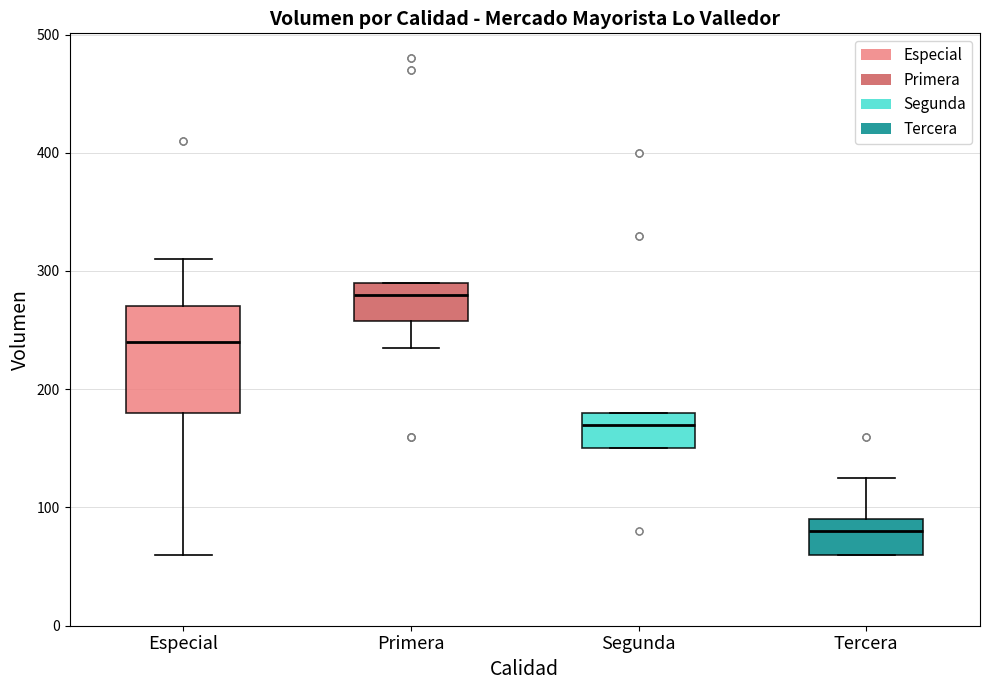

Reading left to right, transcribe this box plot: for each box, give where its median line is, the range the box spans, and where its two whiskers end, as read against the y-axis. The values are not printed on the chart, so give them approximately, as read against the axis.

Especial: median 240, box 180 to 270, whiskers 60 to 310
Primera: median 280, box 260 to 290, whiskers 240 to 290
Segunda: median 170, box 150 to 180, whiskers 150 to 180
Tercera: median 80, box 60 to 90, whiskers 60 to 130